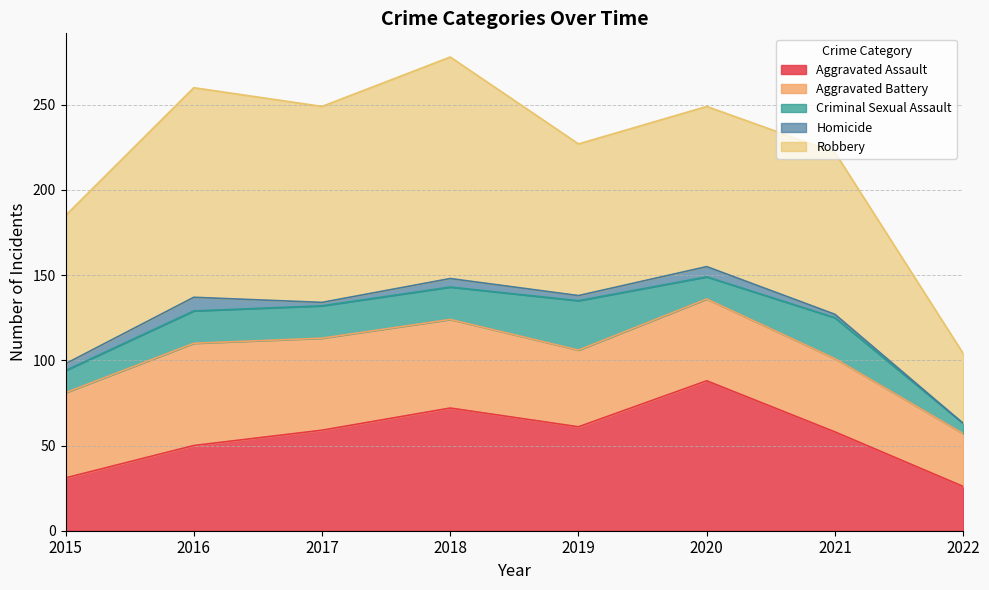

True or false: Criminal Sexual Assault has more than 2 points higher than both neighbors.

False